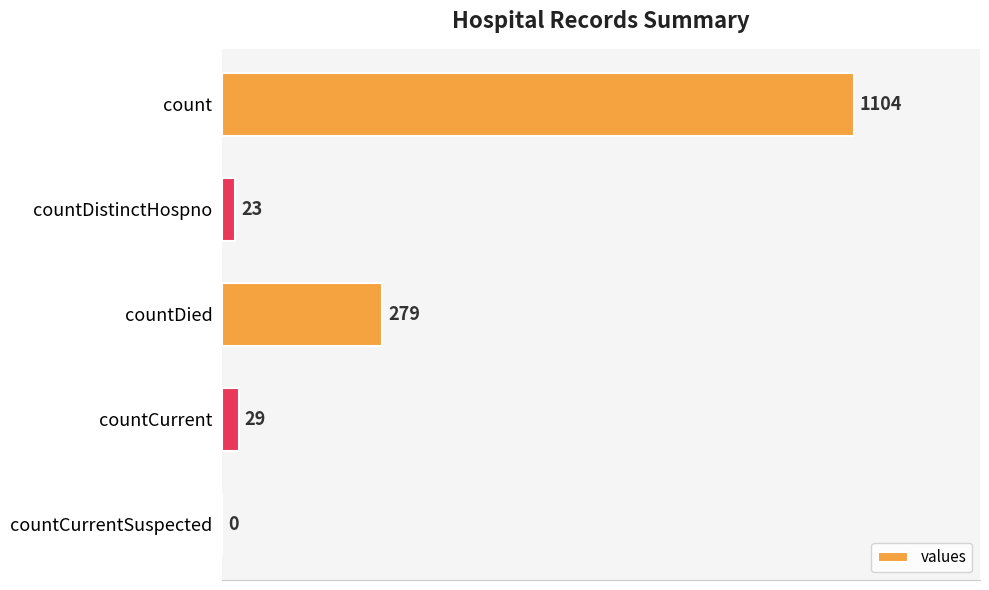

The value at countCurrent is 29. True or false?

True